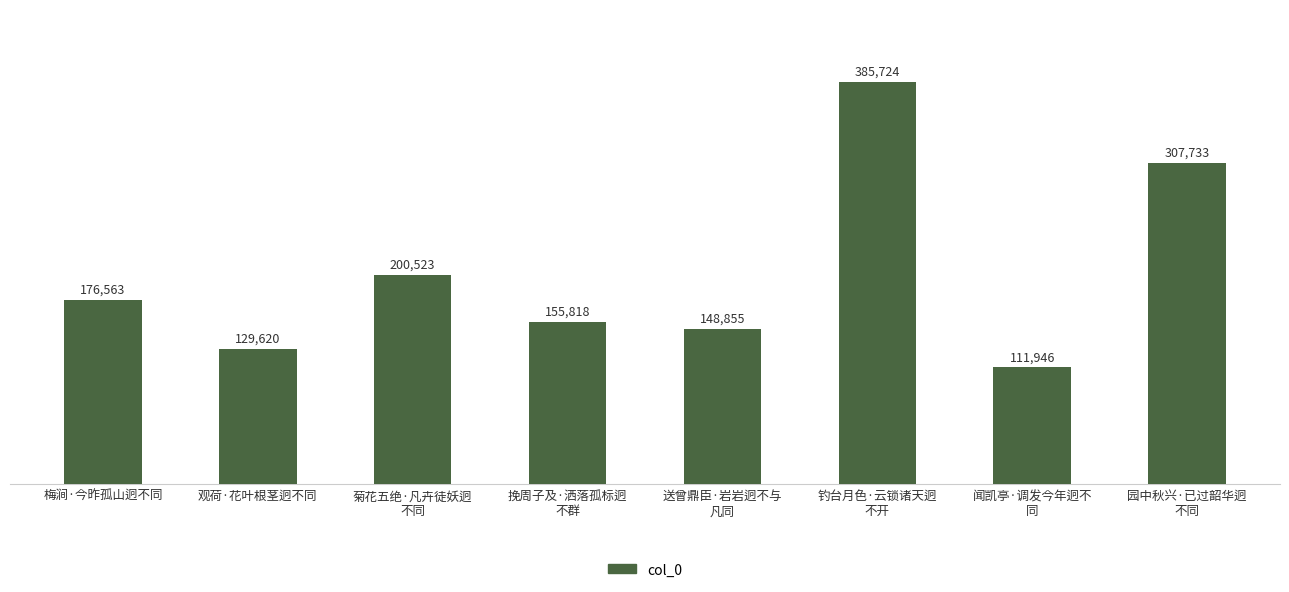

What is the greatest value displayed?

385724